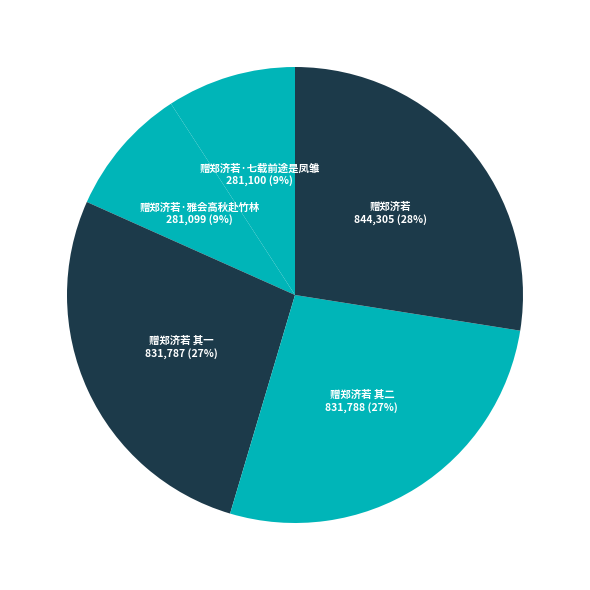

To the nearest percent, what is the combined percentage of 赠郑济若·七载前途是凤雏 and 赠郑济若?

37%